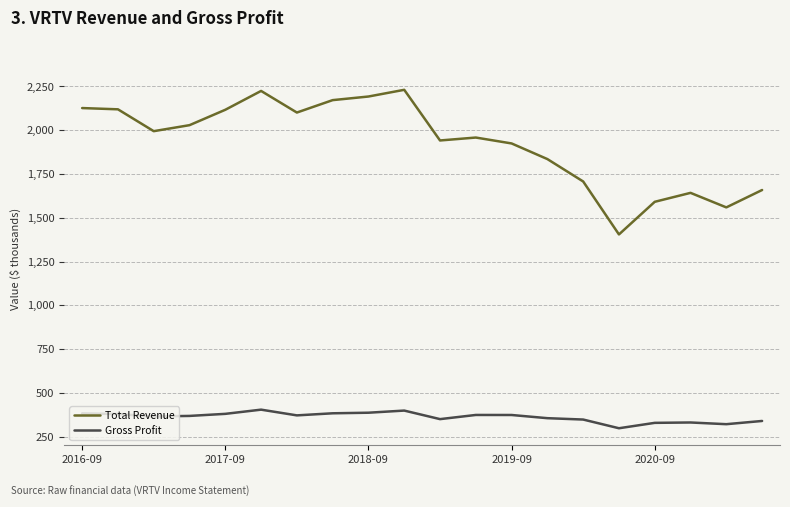

True or false: Total Revenue and Gross Profit intersect in this chart.

False